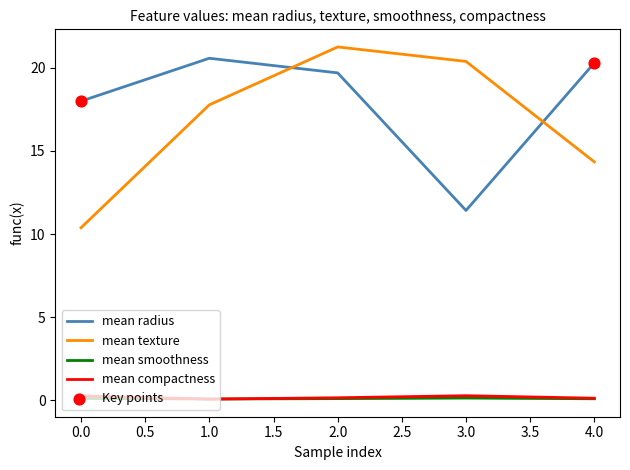

Which series changed the most between 0.0 and 2.0?

mean texture